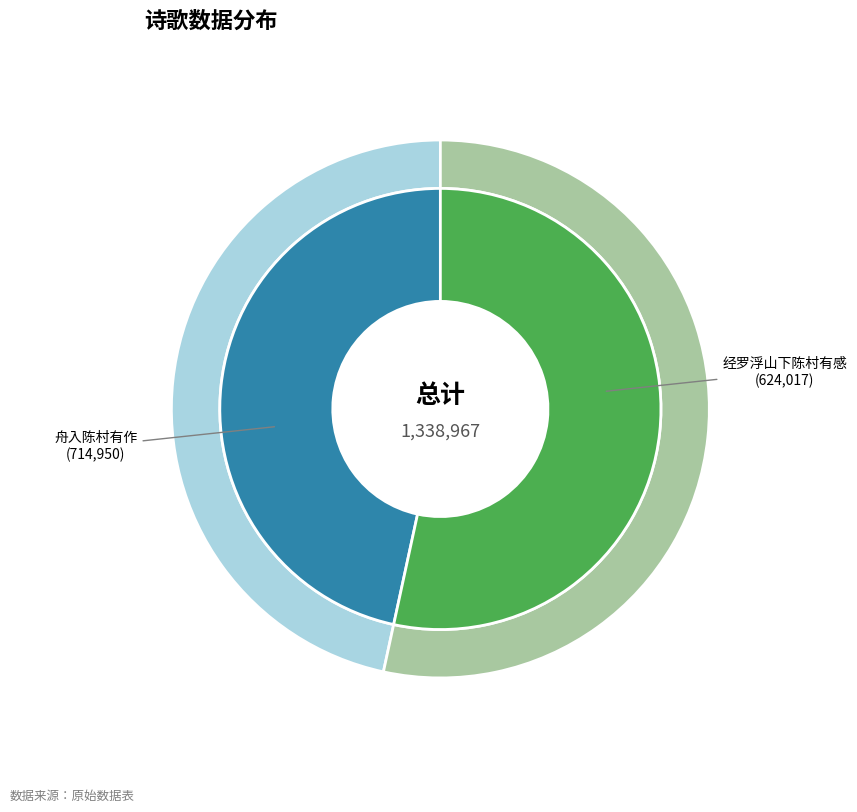

What is the smallest slice in the pie chart?

经罗浮山下陈村有感